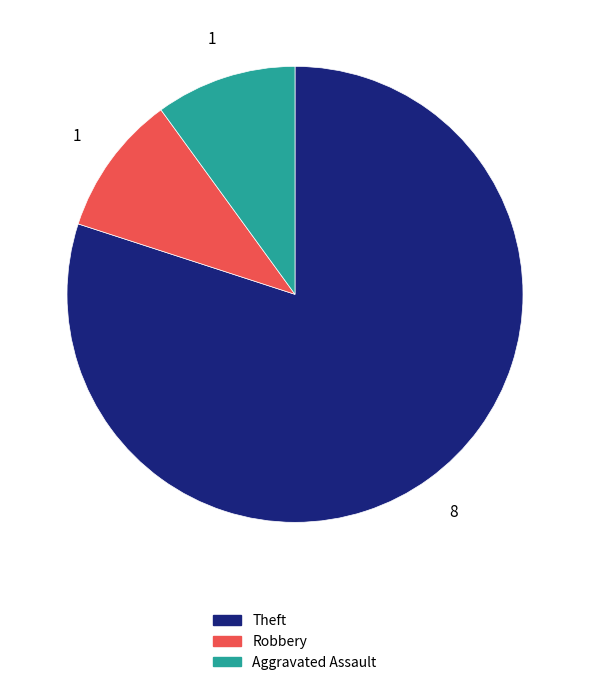

The Robbery slice represents 1% of the pie. True or false?

False